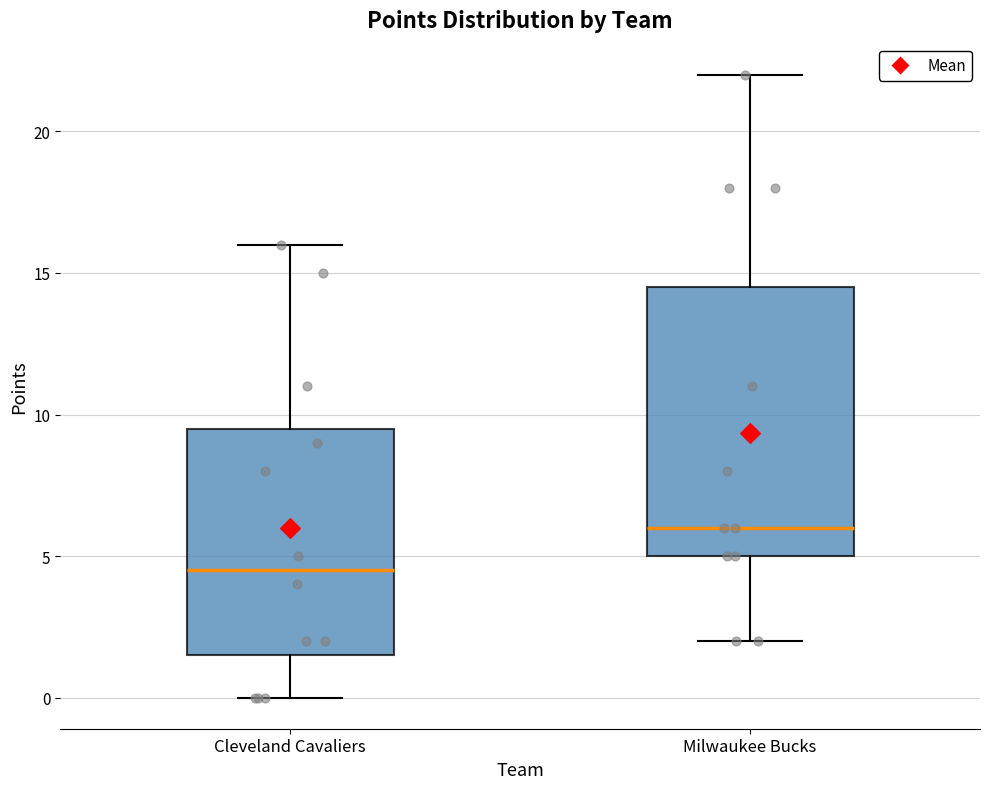

Where is the upper edge of the box for Milwaukee Bucks on the y-axis? The values are not printed on the chart, so give them approximately, as read against the axis.

14.5